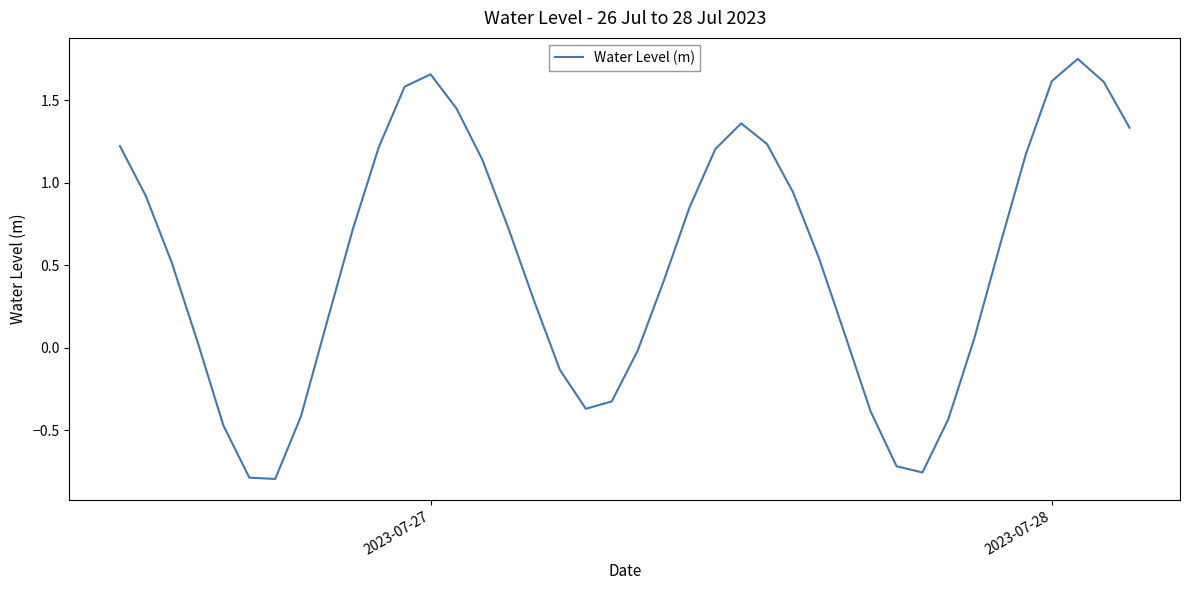

Does the chart have visible grid lines?

No